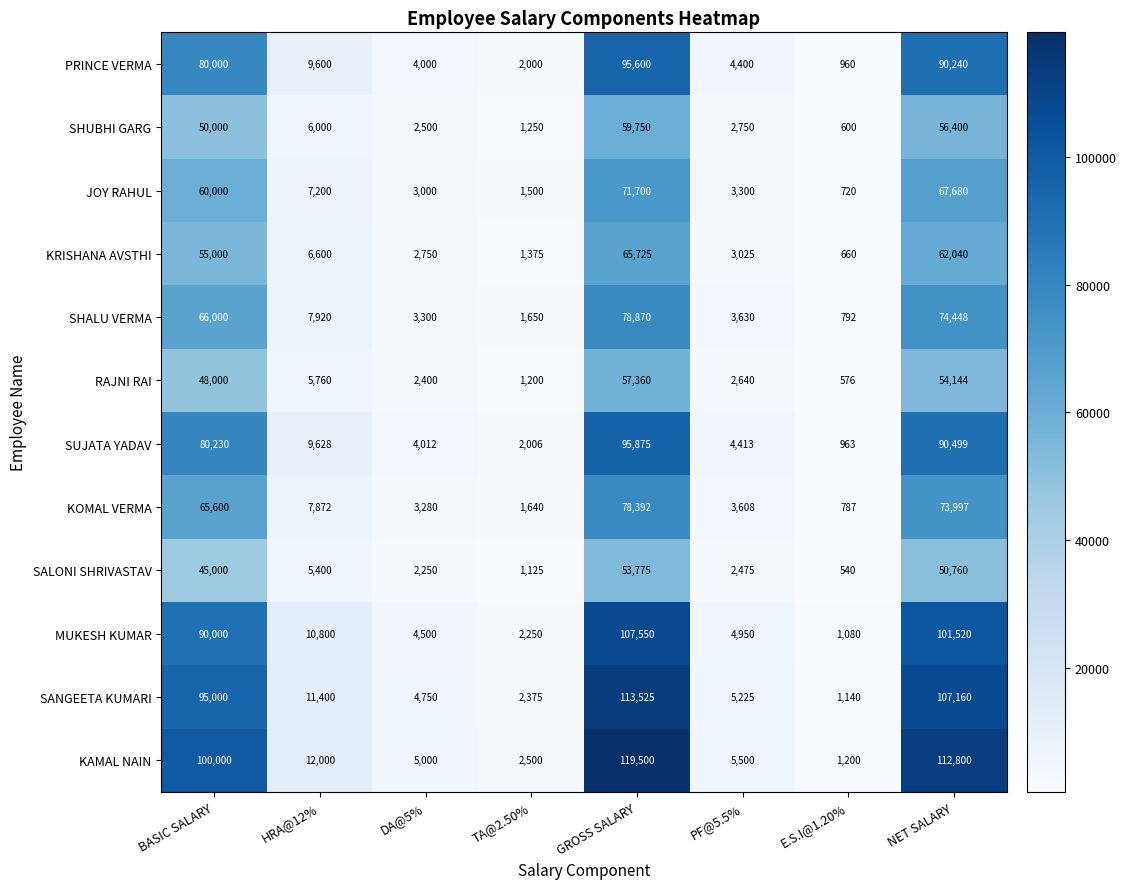

What is the minimum value shown in the chart?

540